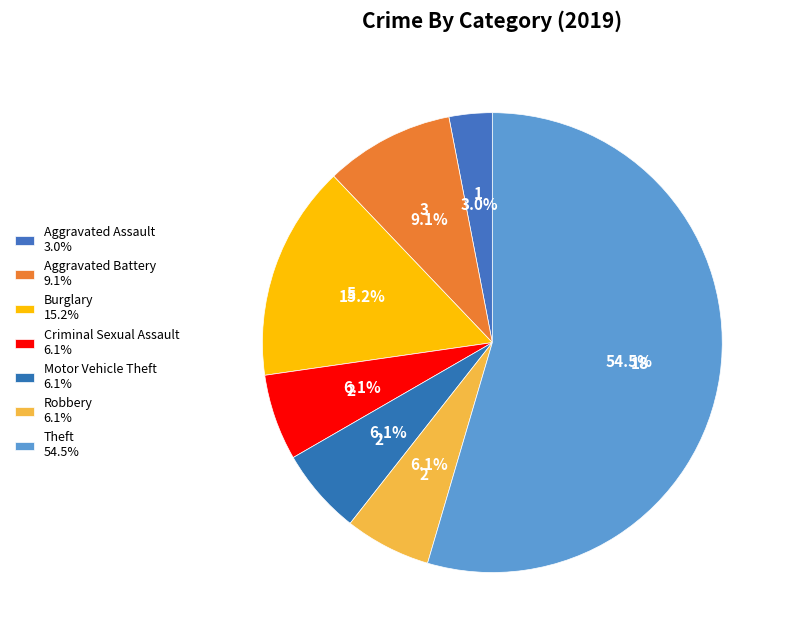

Count the number of slices in the pie.

7